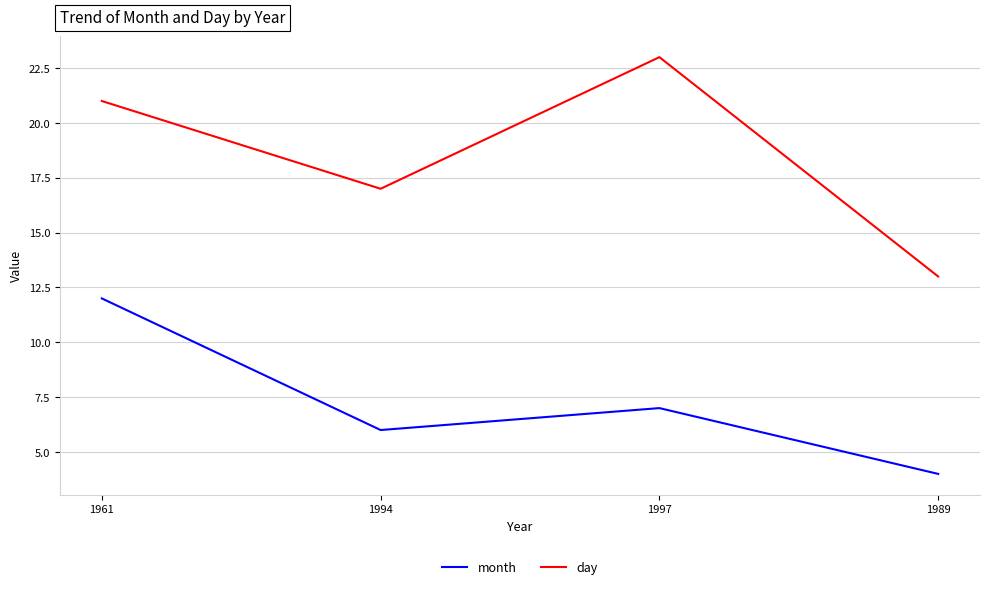

Reading right to left, list all the values displayed in this chart.

month: 4	7	6	12
day: 13	23	17	21